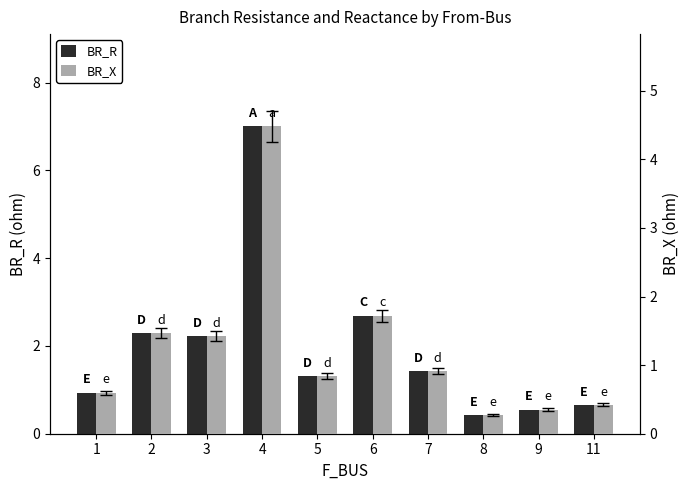

What is the value of the BR_X bar at the 3rd from the left?

1.4